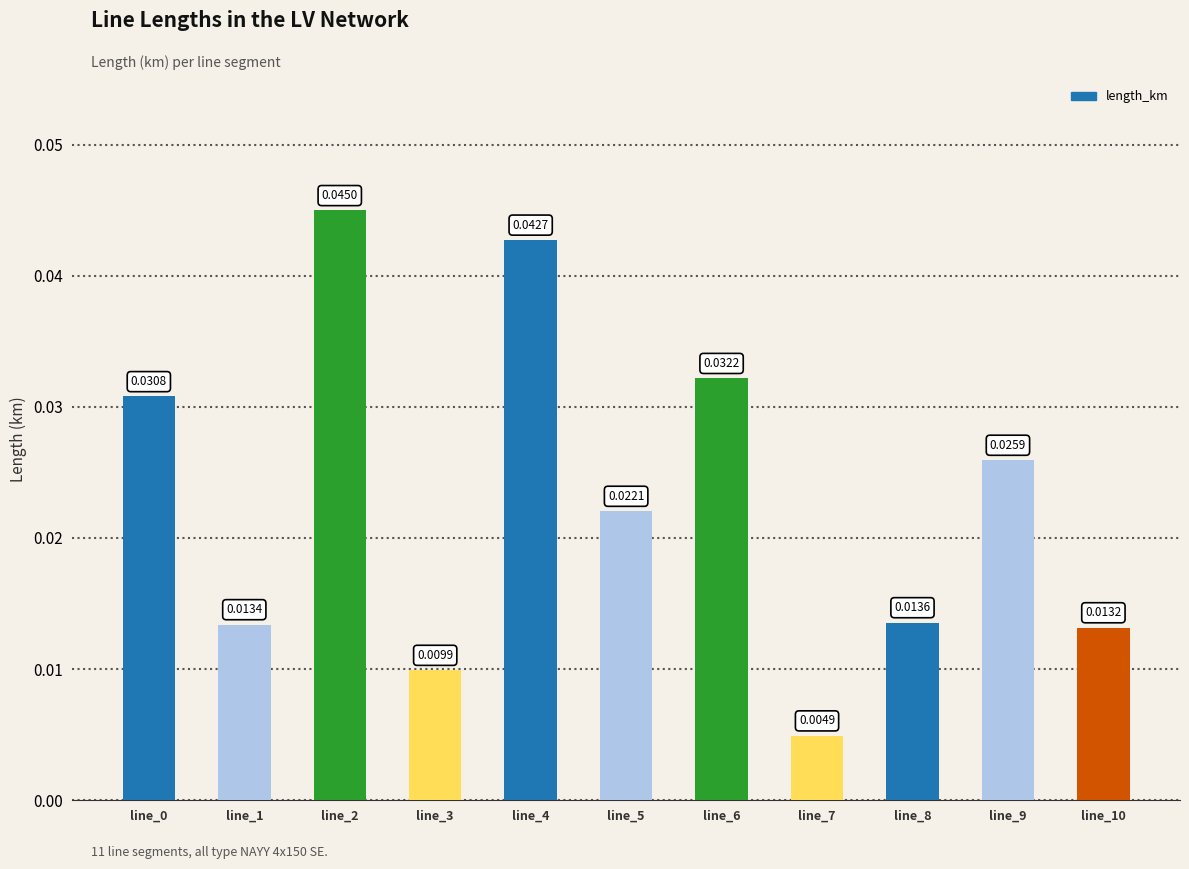

What is the sum of the values at line_5 and line_6?

0.1